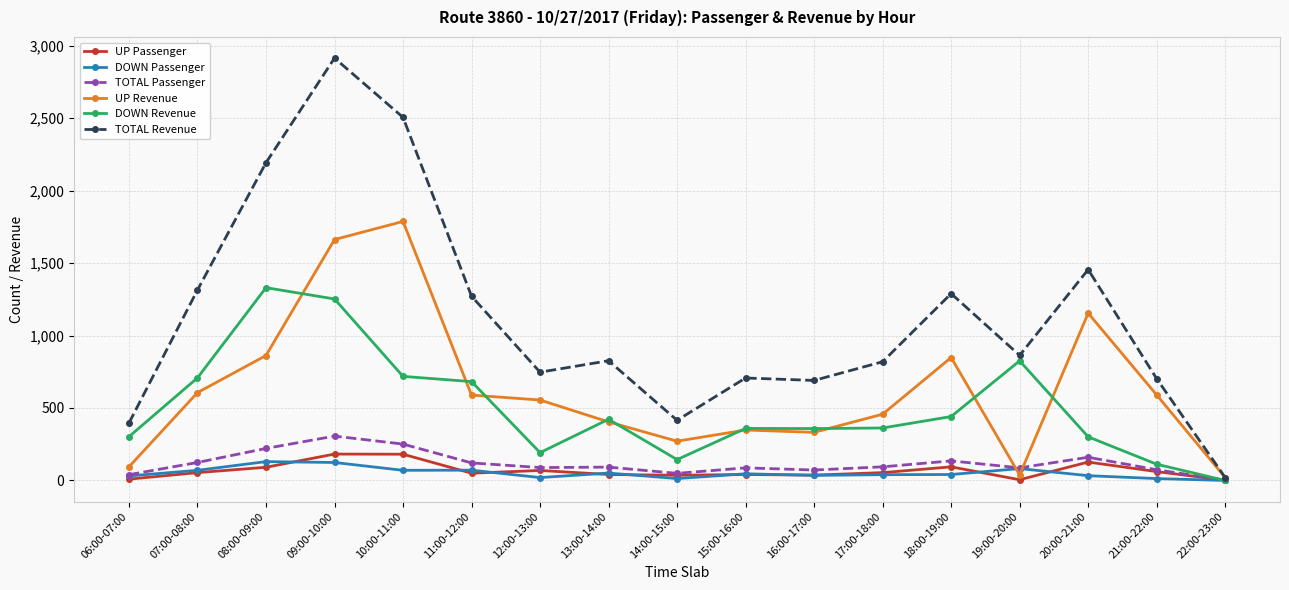

In TOTAL Passenger, how many points are lower than both neighbors (excluding endpoints)?

4